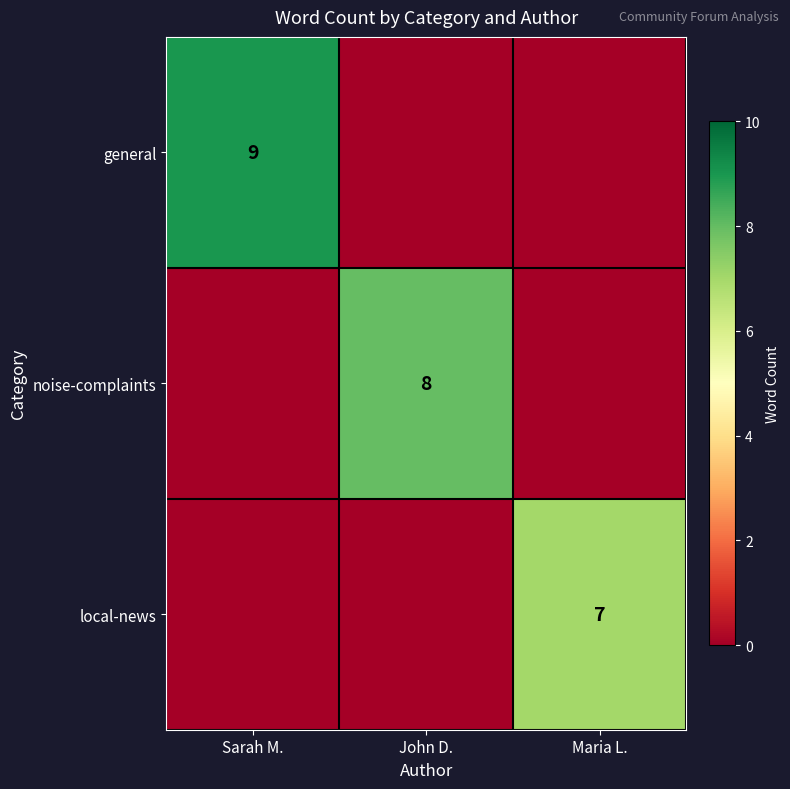

The noise-complaints series shows 5 at John D.. True or false?

False